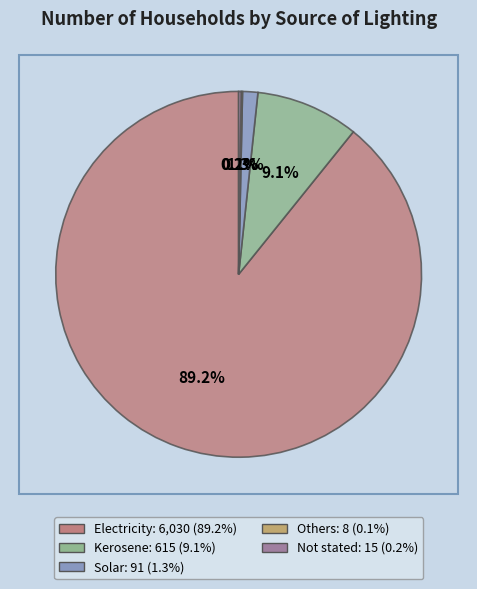

Which has a higher value, Electricity or Solar?

Electricity